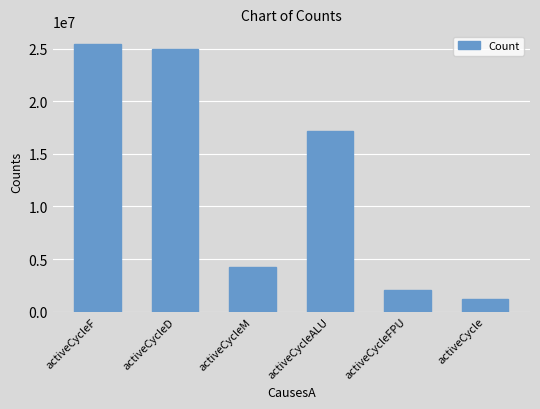

What is the ratio of the value at activeCycle to the value at activeCycleM?

0.3